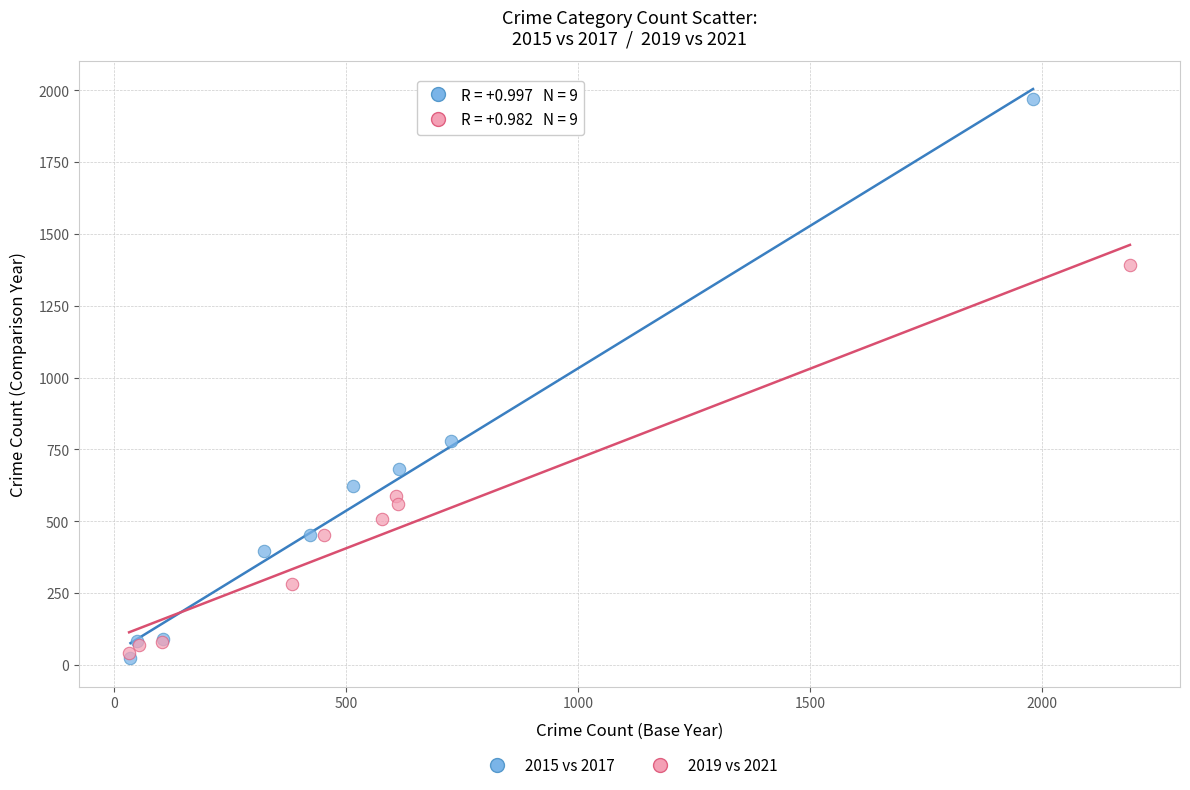

Which series has the widest spread of Y values?

2015 vs 2017